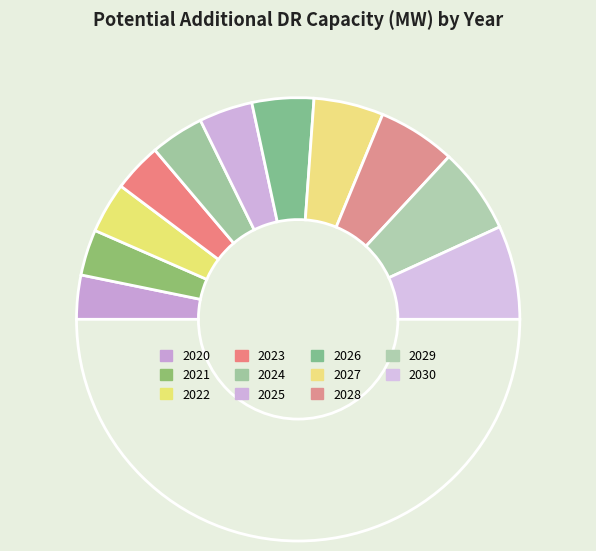

Rank the categories by value from lowest to highest.

2020, 2021, 2023, 2022, 2024, 2025, 2026, 2027, 2028, 2029, 2030